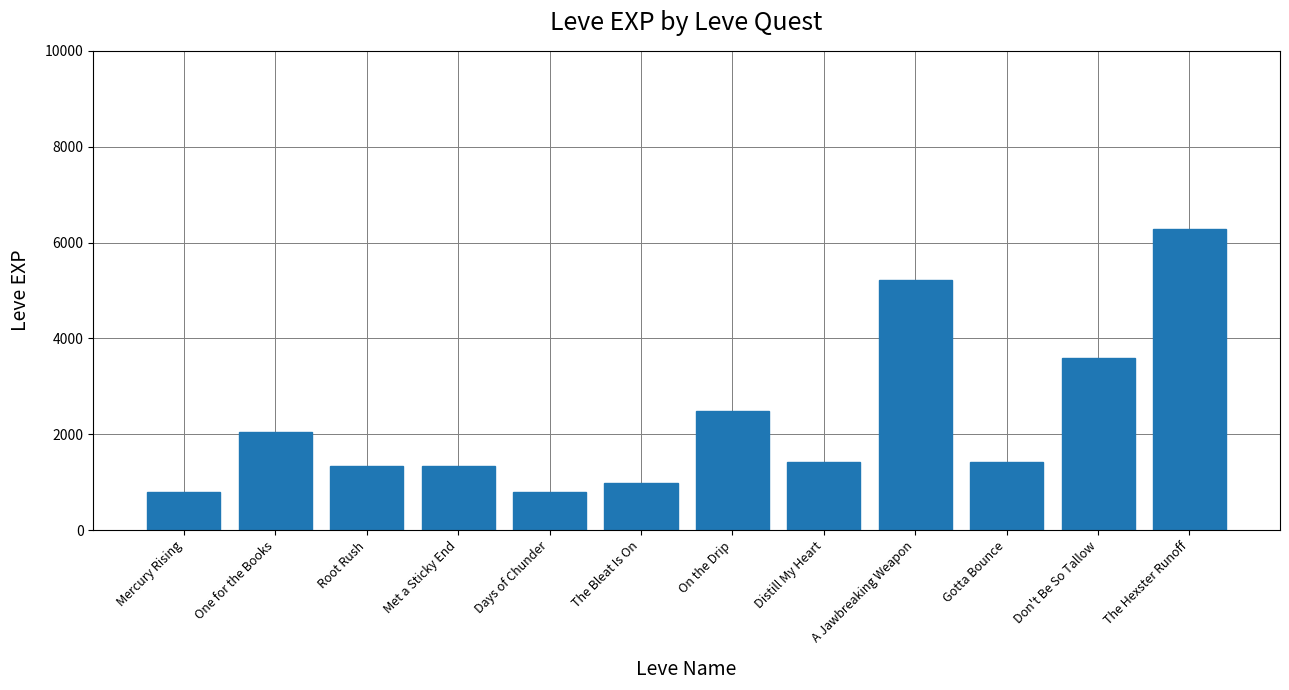

Approximately how many times larger is the value at Met a Sticky End compared to Gotta Bounce?

0.9